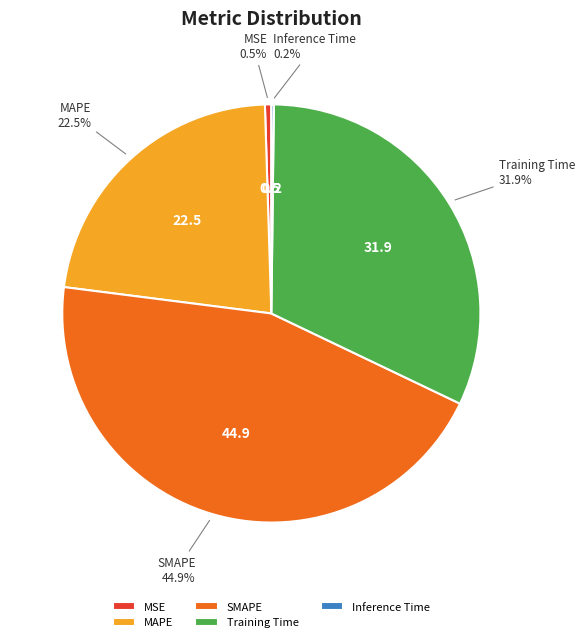

Approximately how many times larger is the value at Training Time compared to MAPE?

1.4